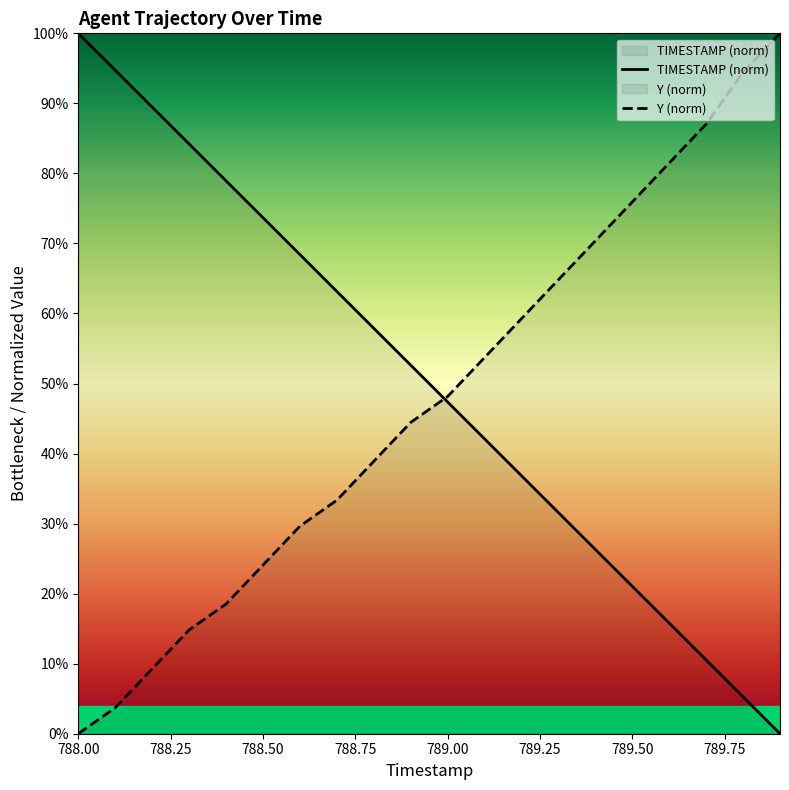

Which category has the lowest value in the Y (norm) series?

788.00